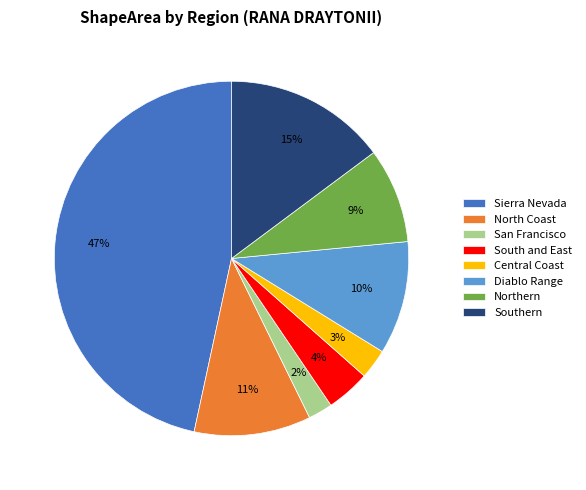

Does any single category account for the majority?

No